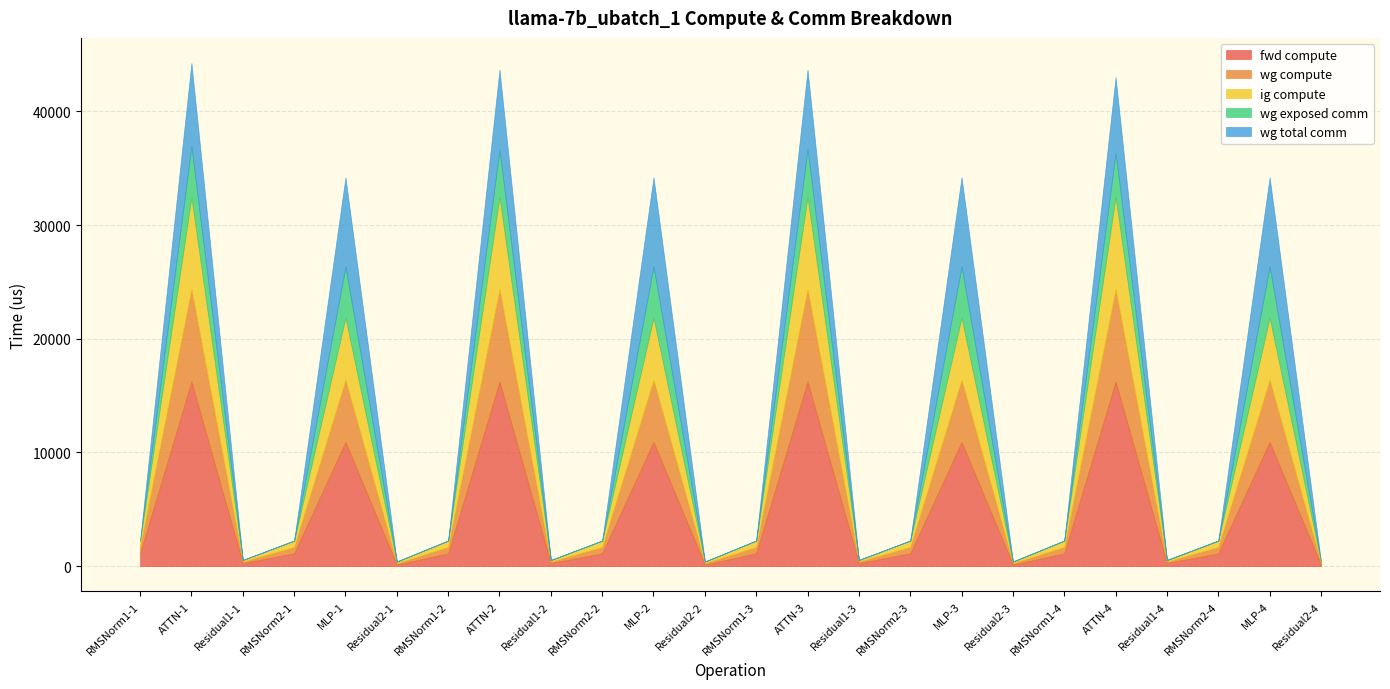

True or false: fwd compute has a value of 270.6 at Residual1-4.

True